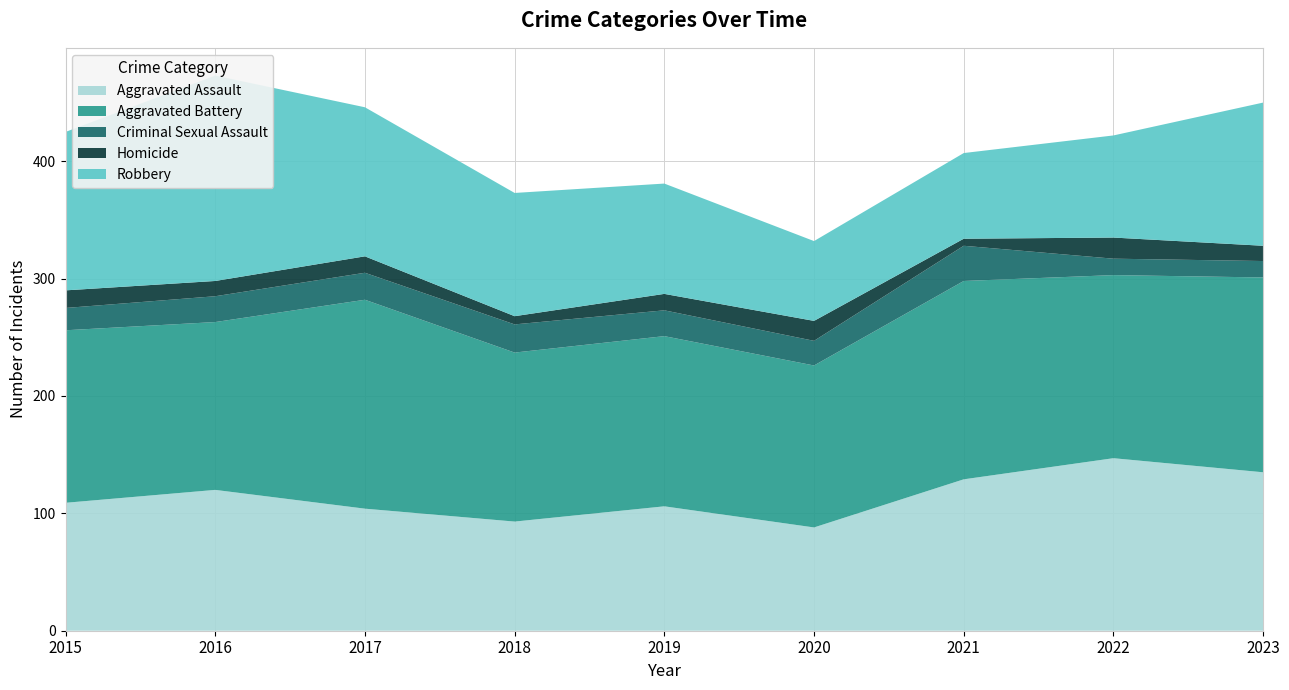

Reading left to right, list all the values displayed in this chart.

Aggravated Assault: 109	120	104	93	106	88	129	147	135
Aggravated Battery: 147	143	178	144	145	138	169	156	166
Criminal Sexual Assault: 19	22	23	24	22	21	30	14	14
Homicide: 15	13	14	7	14	17	6	18	13
Robbery: 135	175	127	105	94	68	73	87	122